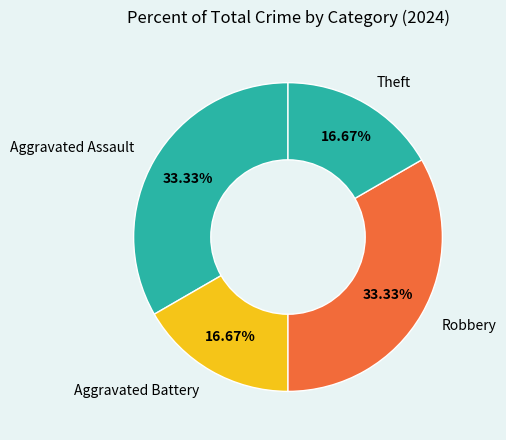

Is Theft the majority of the pie?

No